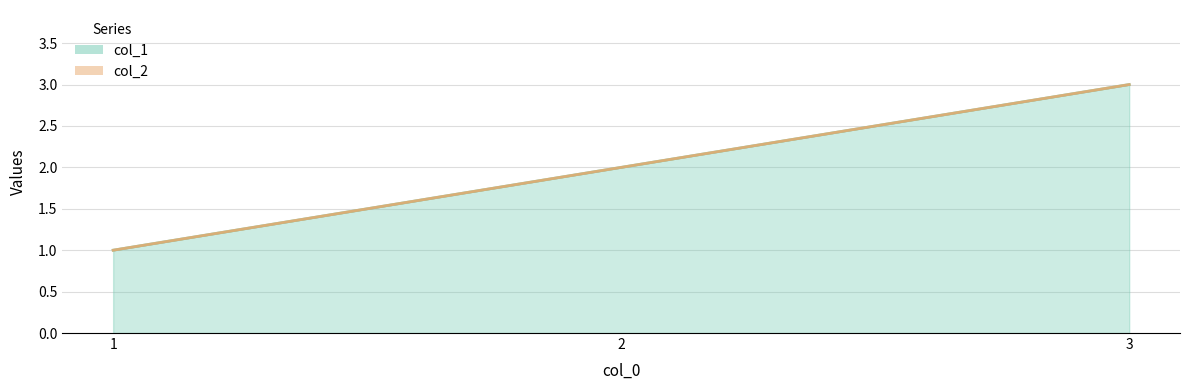

List the labels in order of col_2 value, largest first.

3, 2, 1